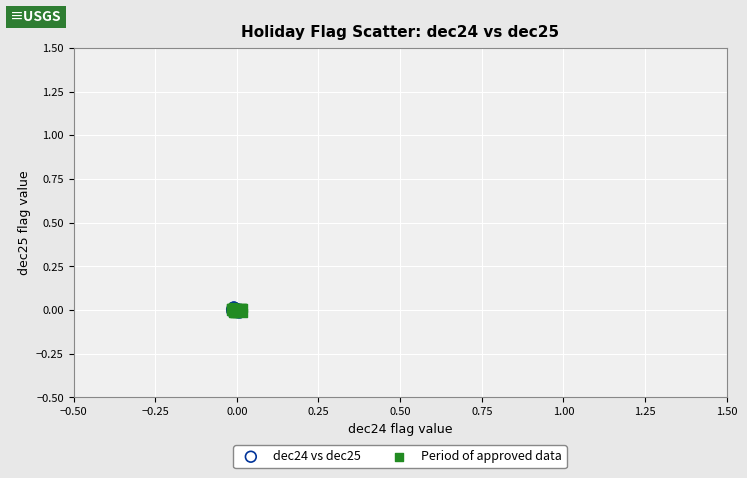

Which series has the largest Y range (max minus min)?

Period of approved data